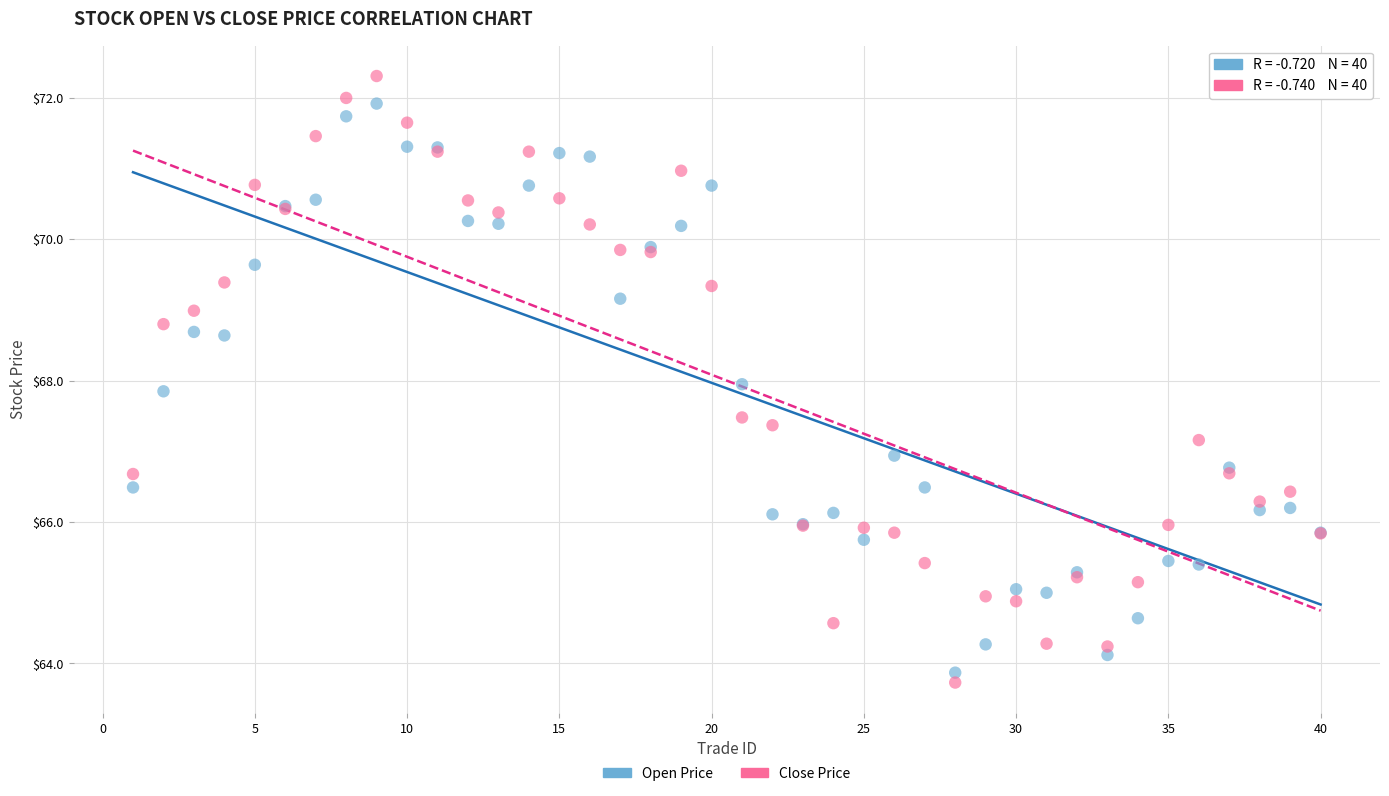

Which series has the widest spread of Y values?

Close Price